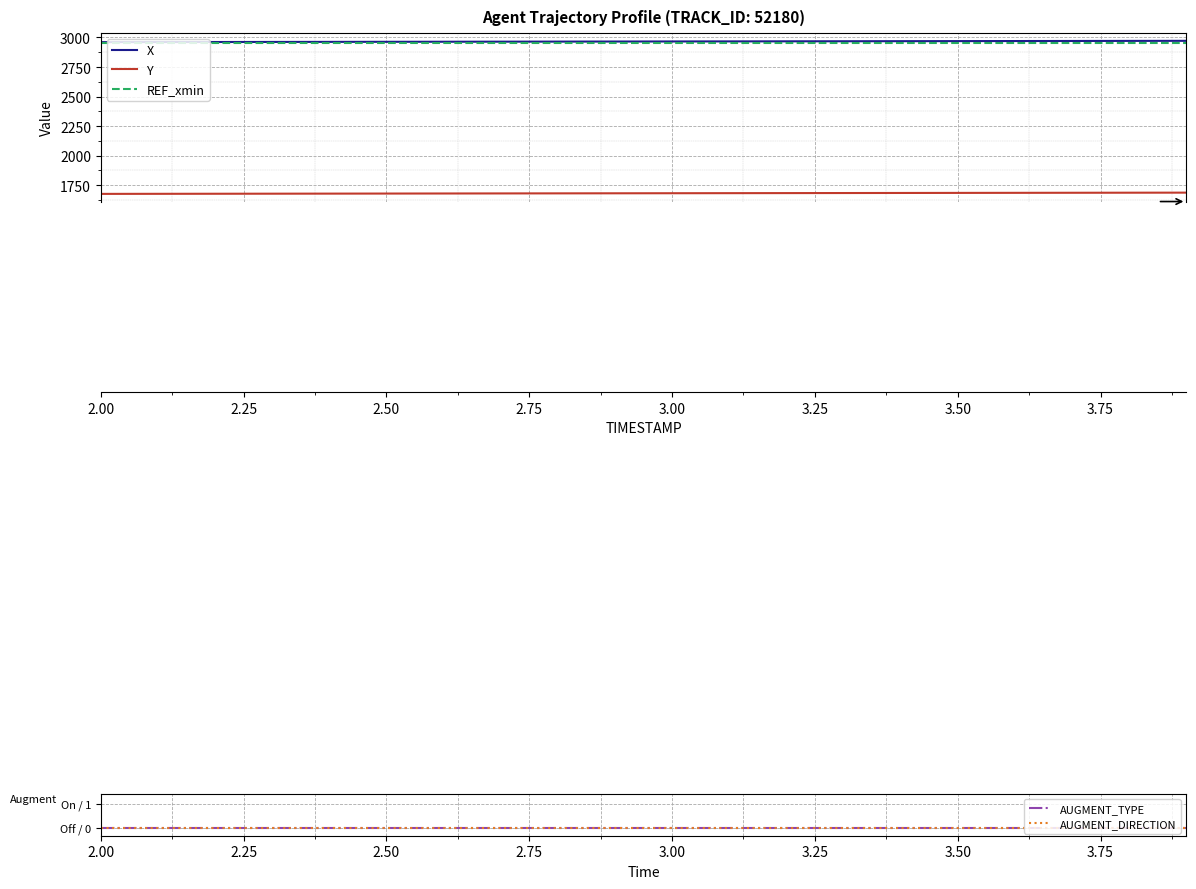

What is the maximum value for X?

2971.8